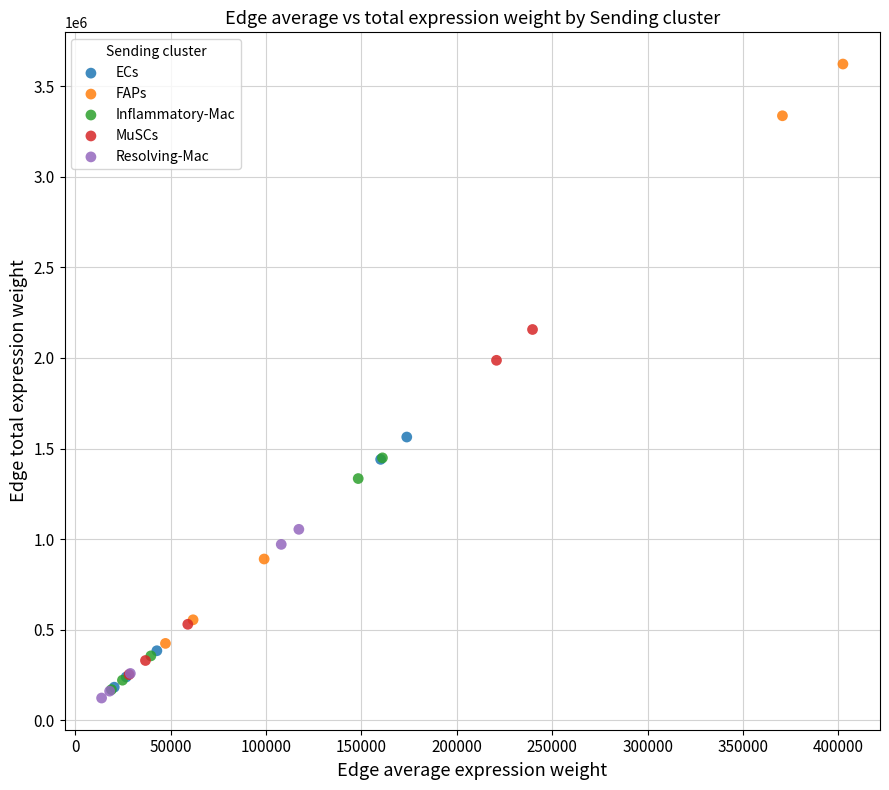

Which series contains the highest Y value?

FAPs